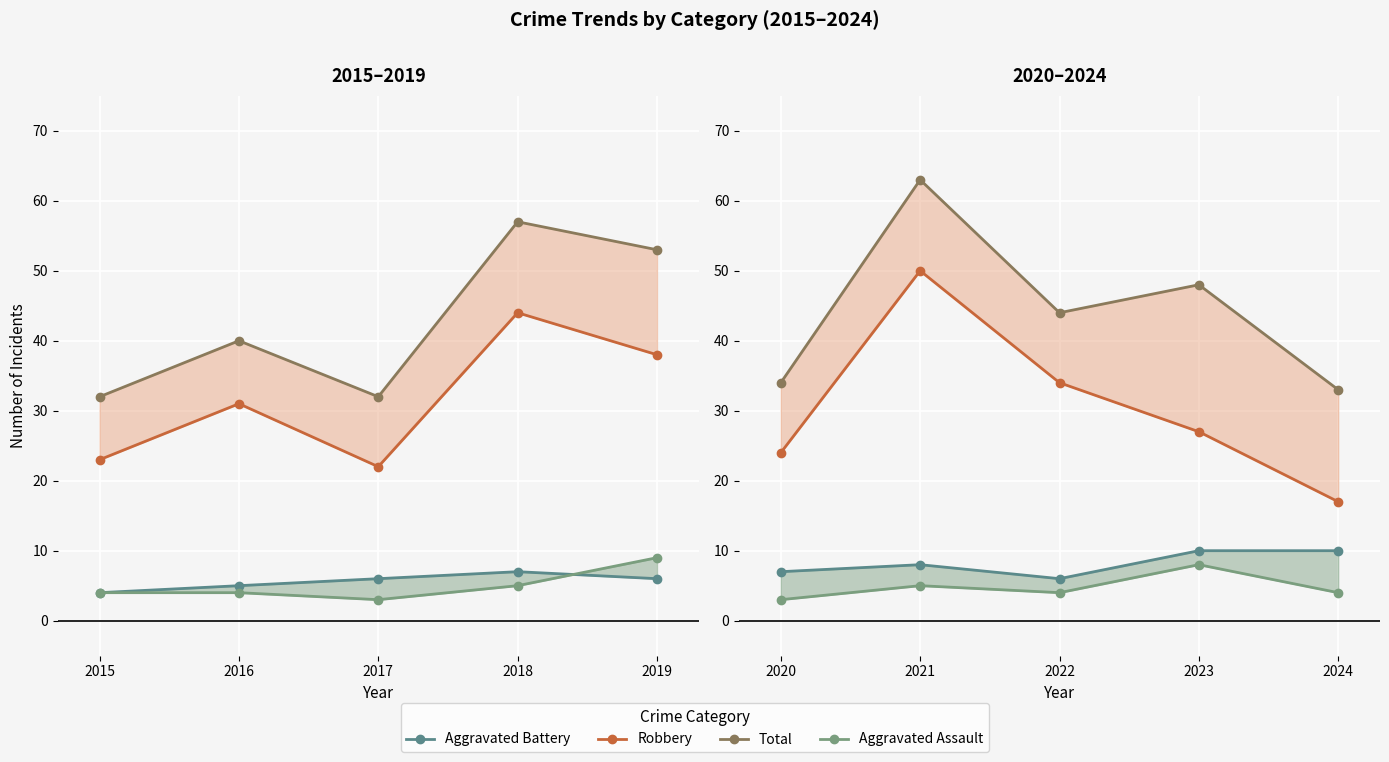

What is the highest value of the Aggravated Battery series?

10